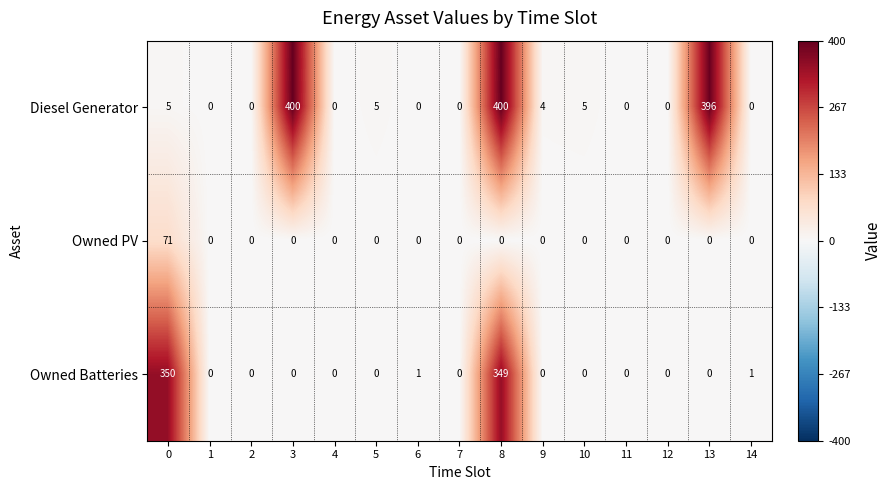

What is the average value of the Owned PV series?

5